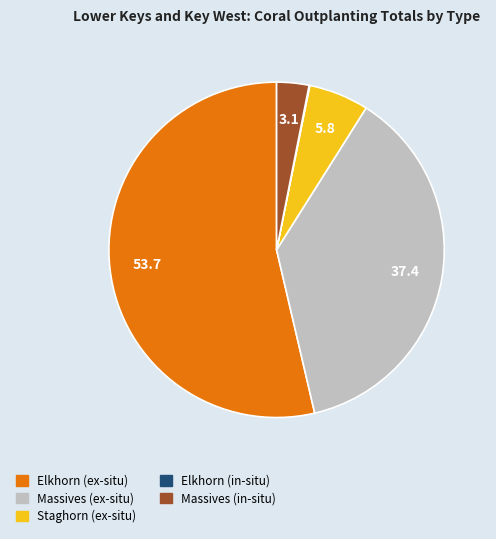

Which slice is the largest?

Elkhorn (ex-situ)